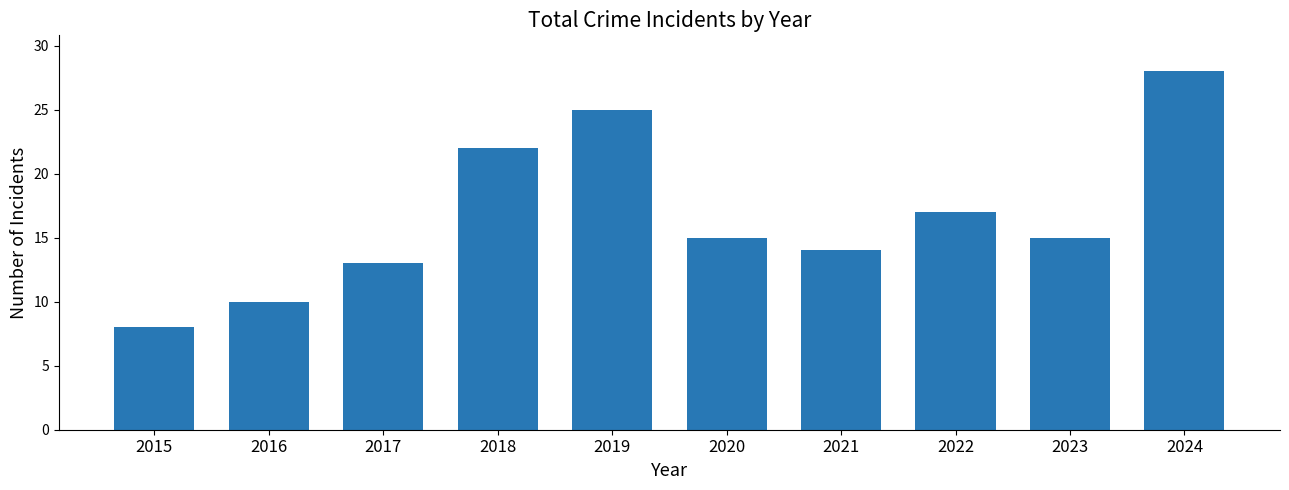

How many categories are shown in the chart?

10